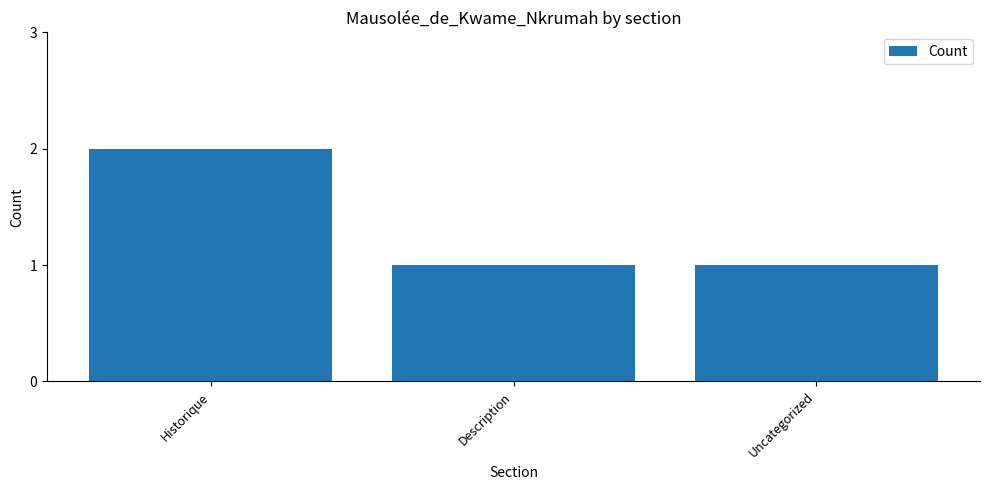

What is the approximate value at Description?

1